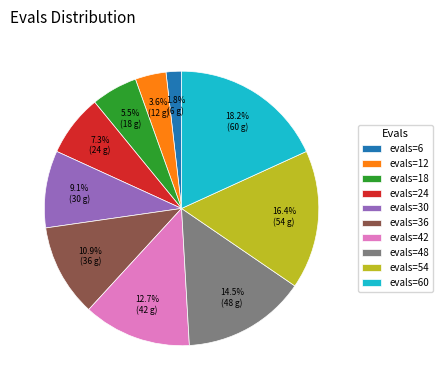

To the nearest percent, what is the difference between the largest and smallest slice percentages?

16%